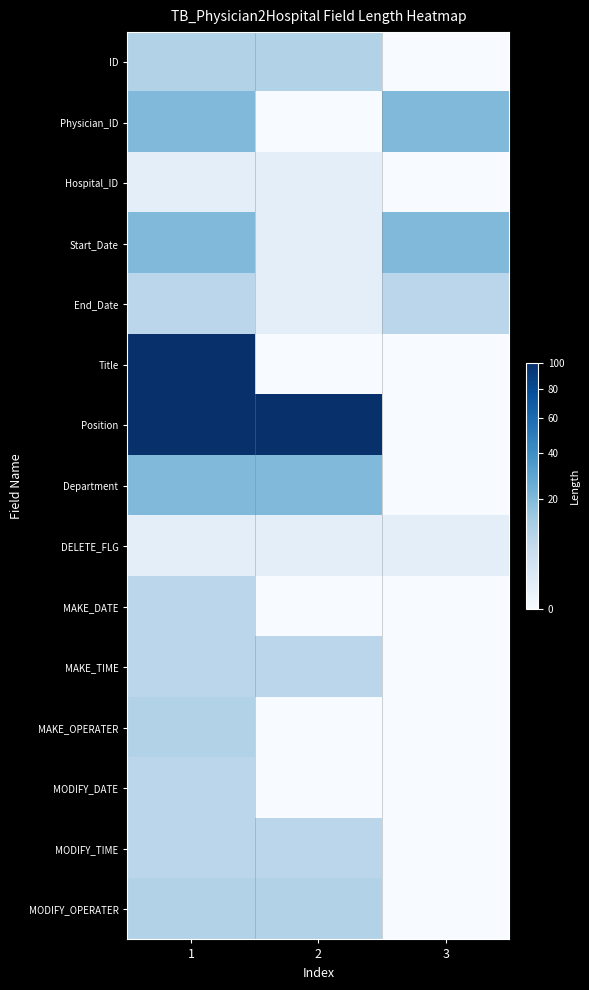

Rank the series by their maximum value, from lowest to highest.

Hospital_ID, DELETE_FLG, End_Date, MAKE_DATE, MAKE_TIME, MODIFY_DATE, MODIFY_TIME, ID, MAKE_OPERATER, MODIFY_OPERATER, Physician_ID, Start_Date, Department, Title, Position